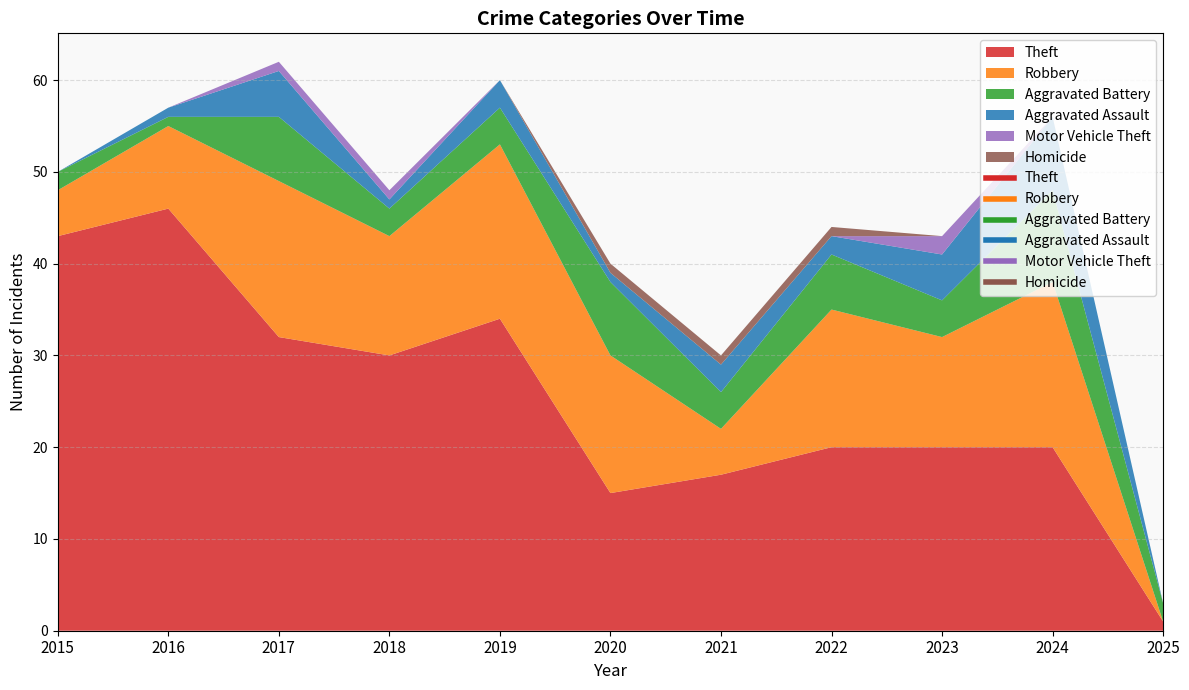

Does the chart display data point markers on the line(s)?

No